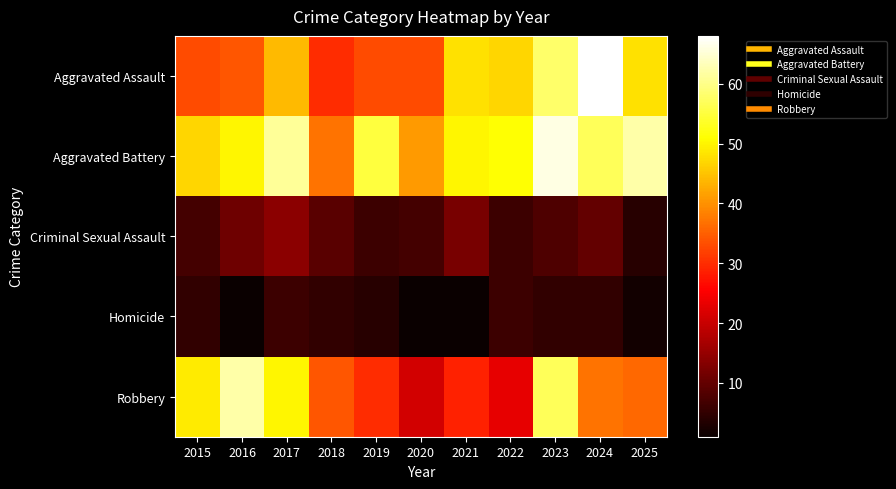

At how many categories does at least one series exceed 33?

11